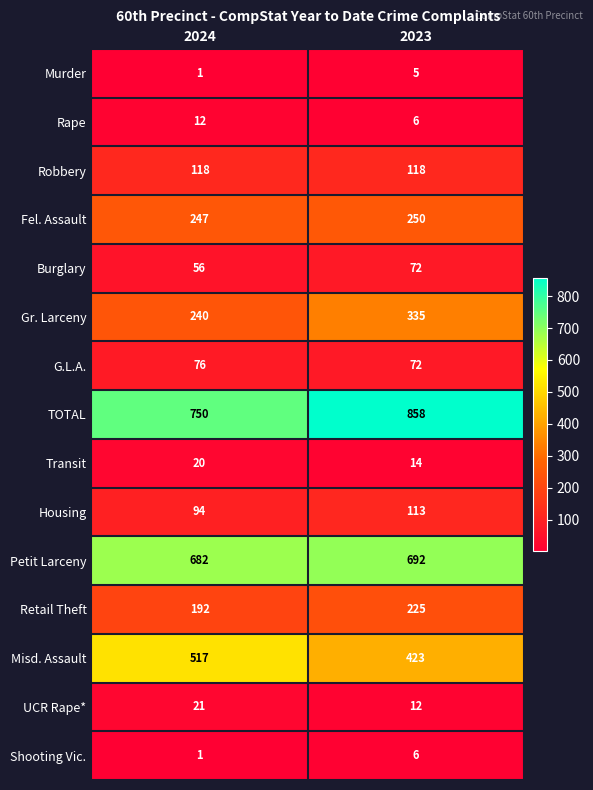

At which category is the sum across all series the highest?

2023